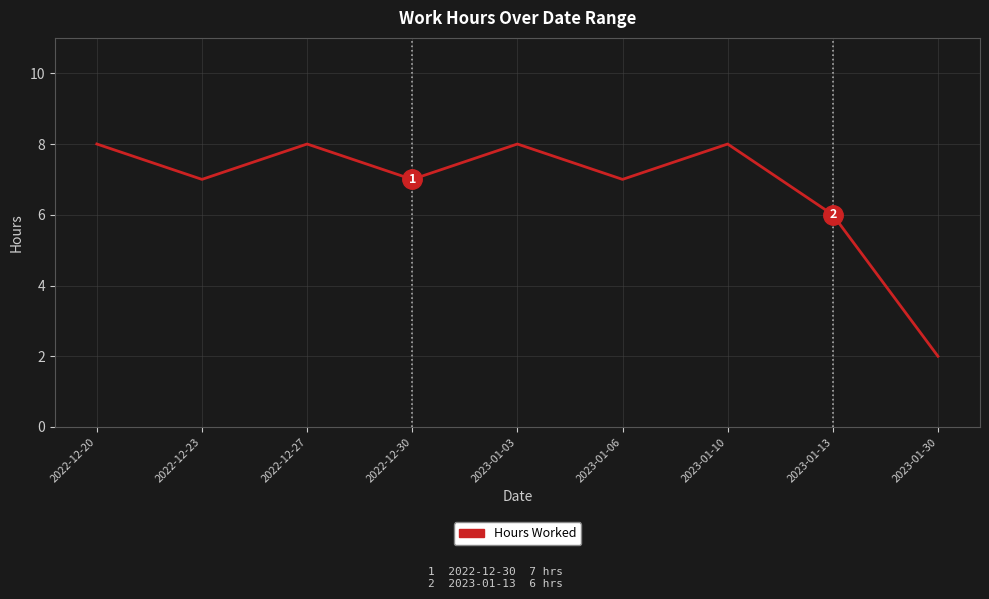

Where is the data nearest to the value 5?

2023-01-13